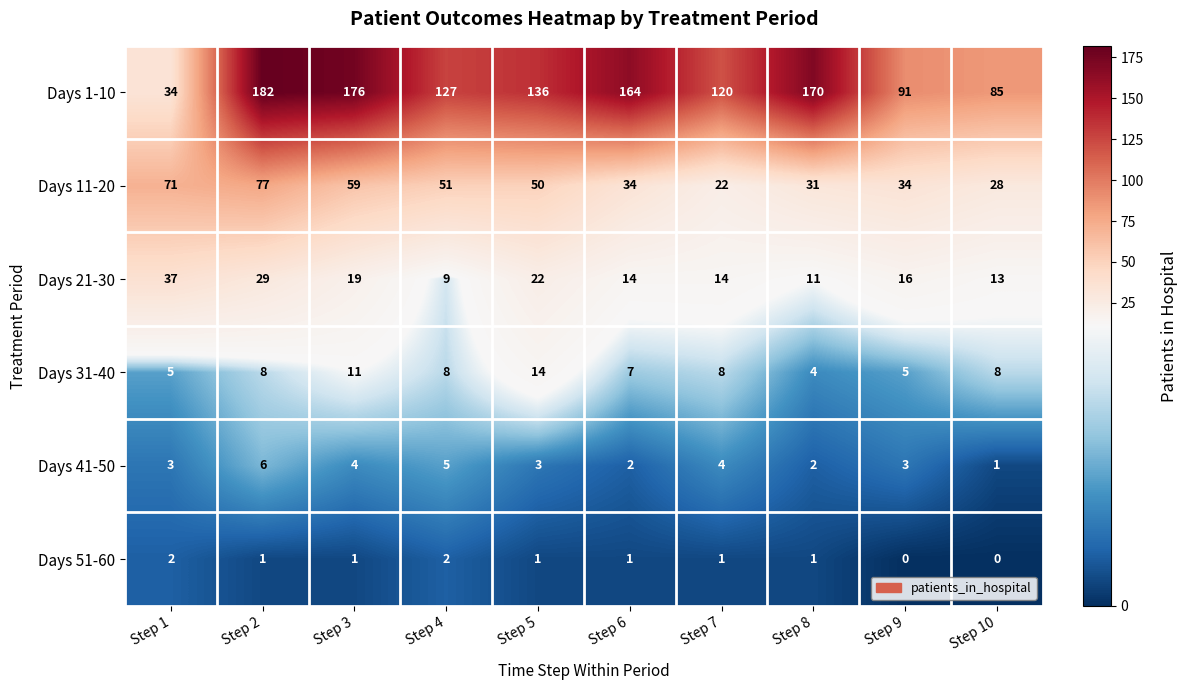

Which series has the largest total across all categories?

Days 1-10